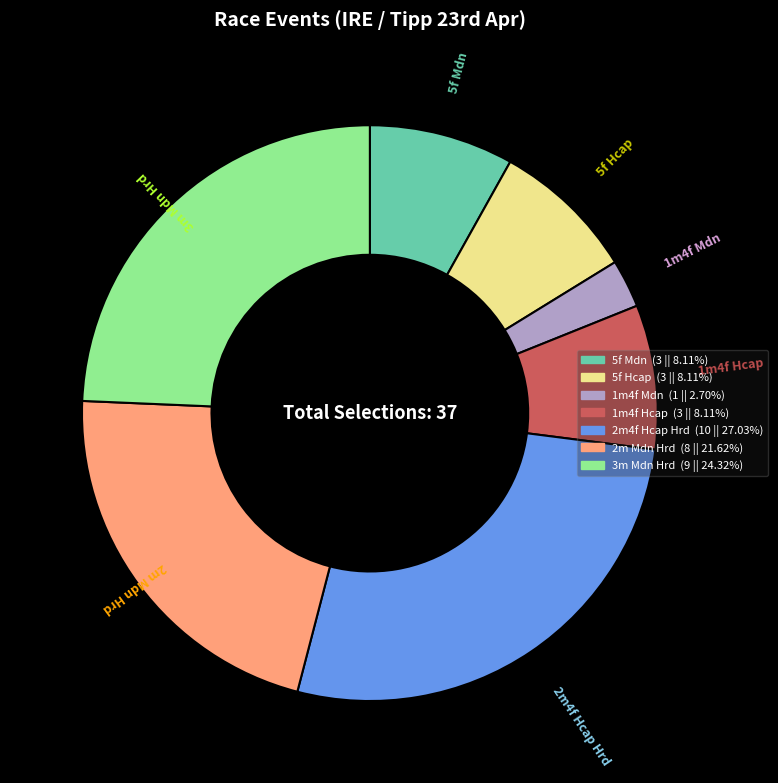

Does 3m Mdn Hrd represent more than half of the total?

No